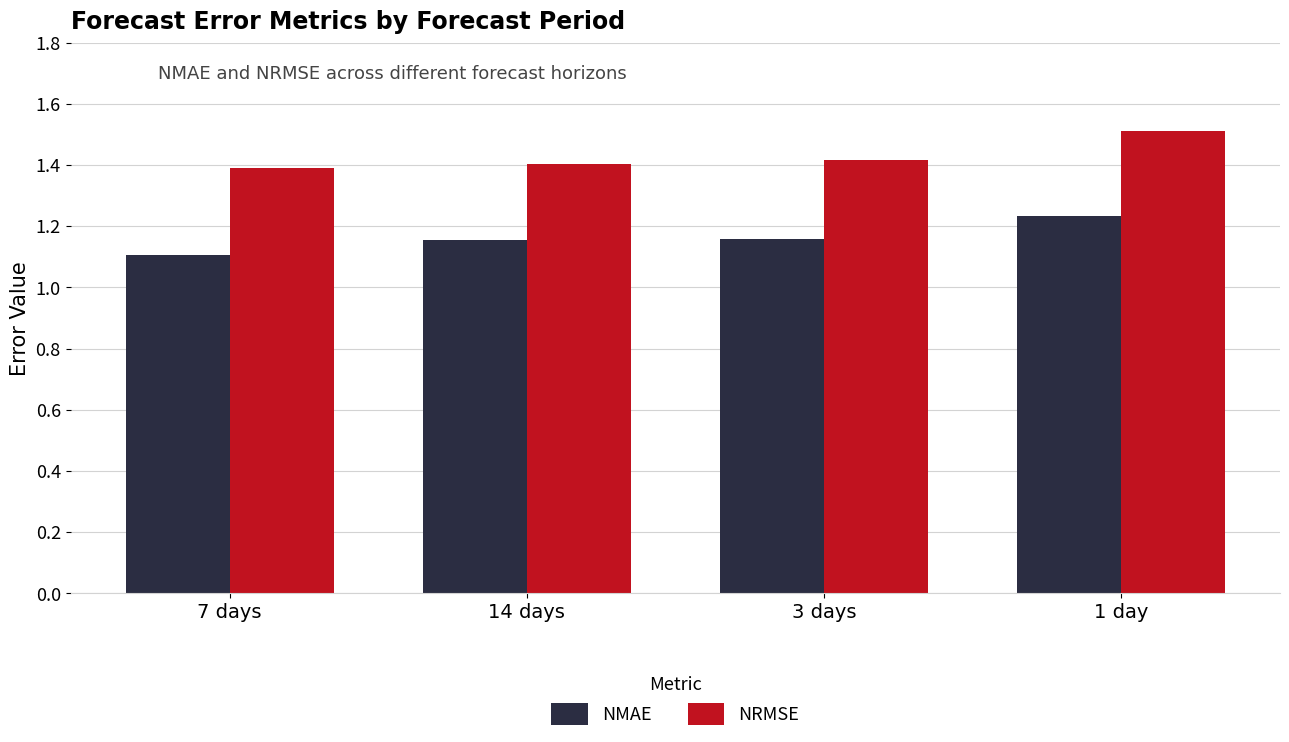

Are the bars horizontal?

No